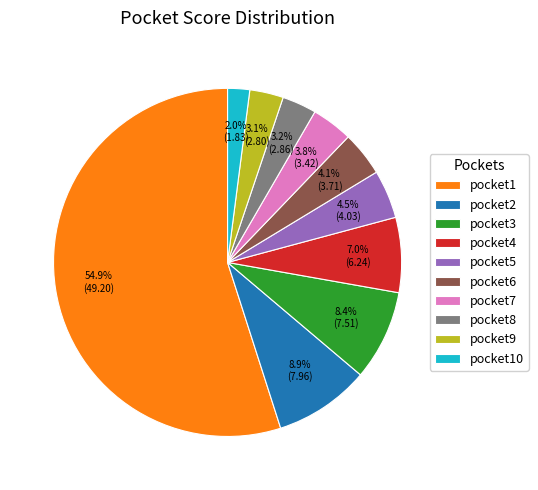

Which category has the biggest portion of the pie?

pocket1